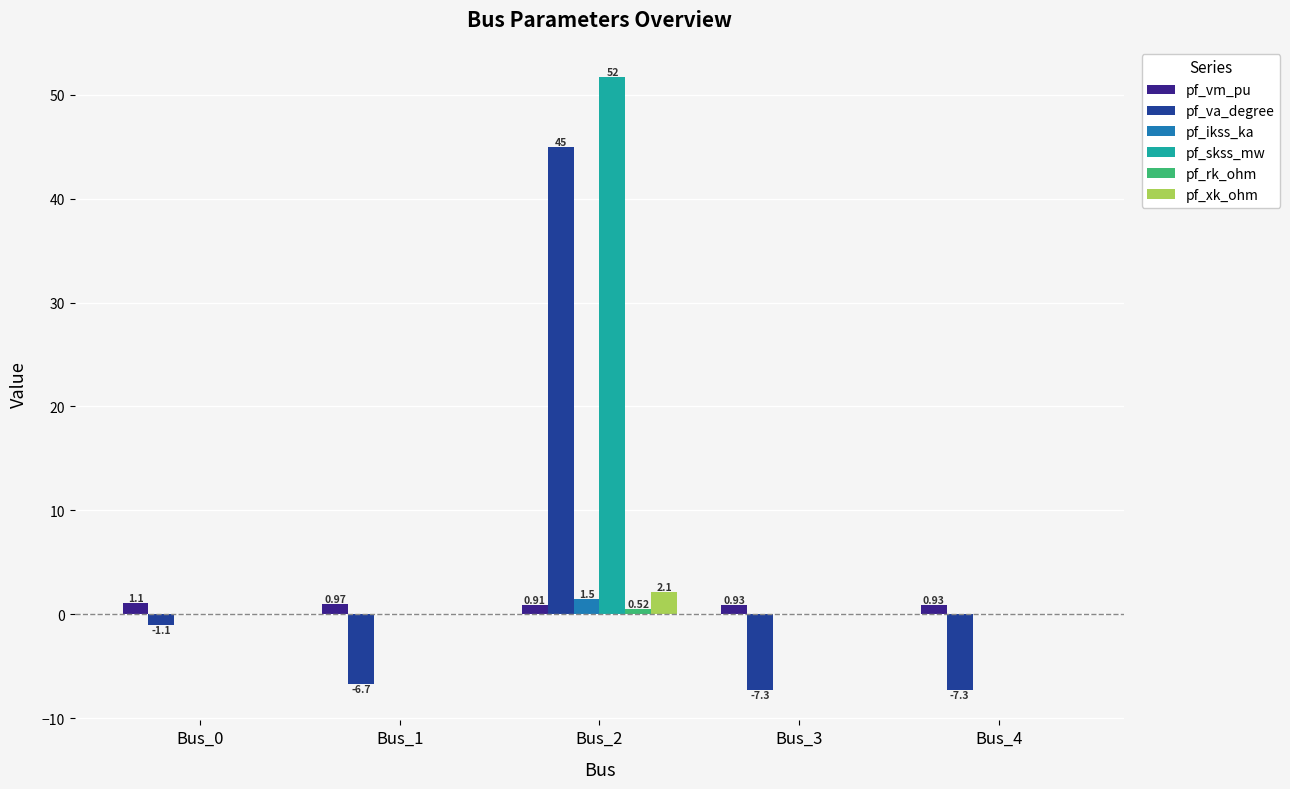

Which series has the largest total across all categories?

pf_skss_mw